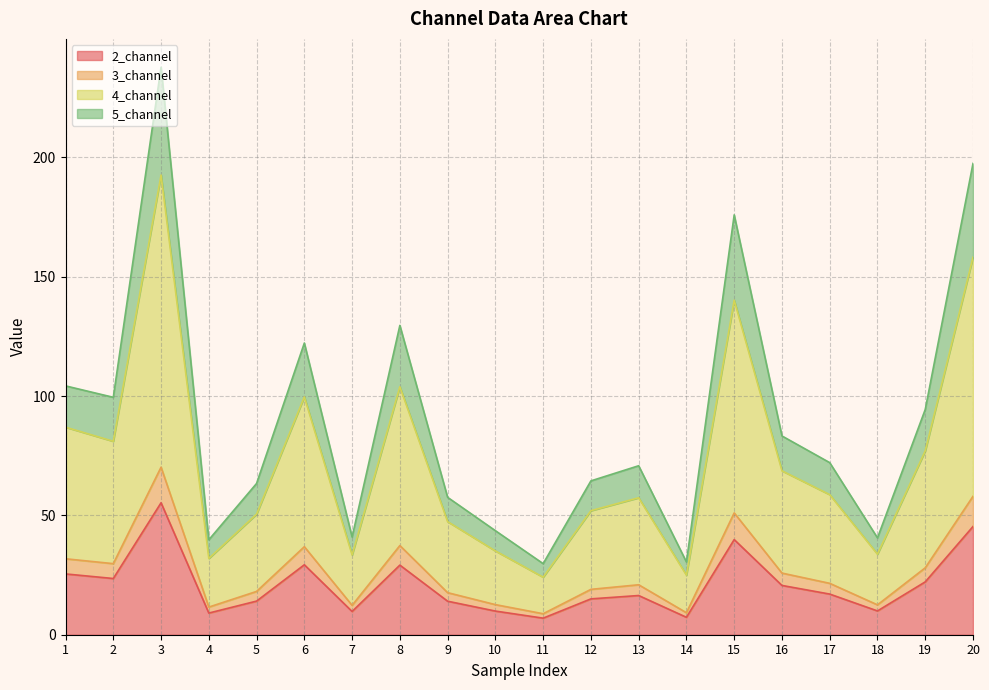

Is the value of 3_channel at 19 greater than the value of 2_channel at 14?

Yes